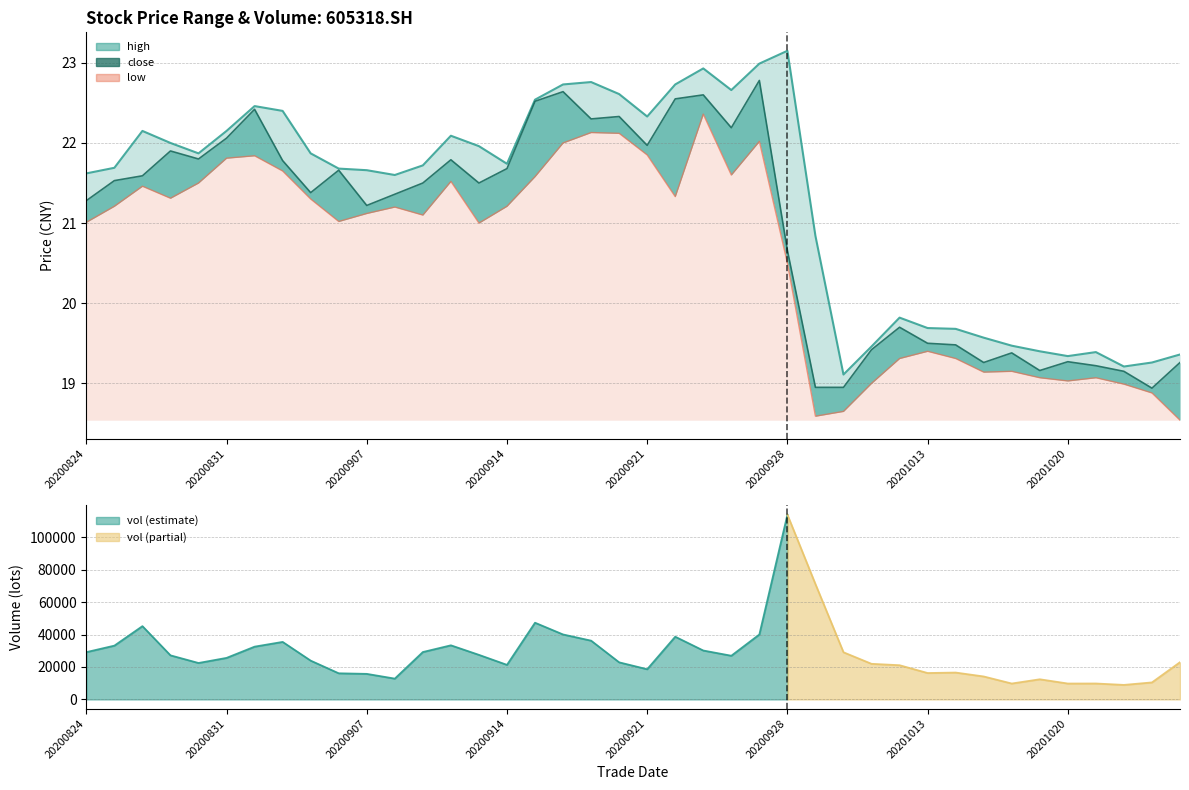

True or false: high and close intersect in this chart.

False